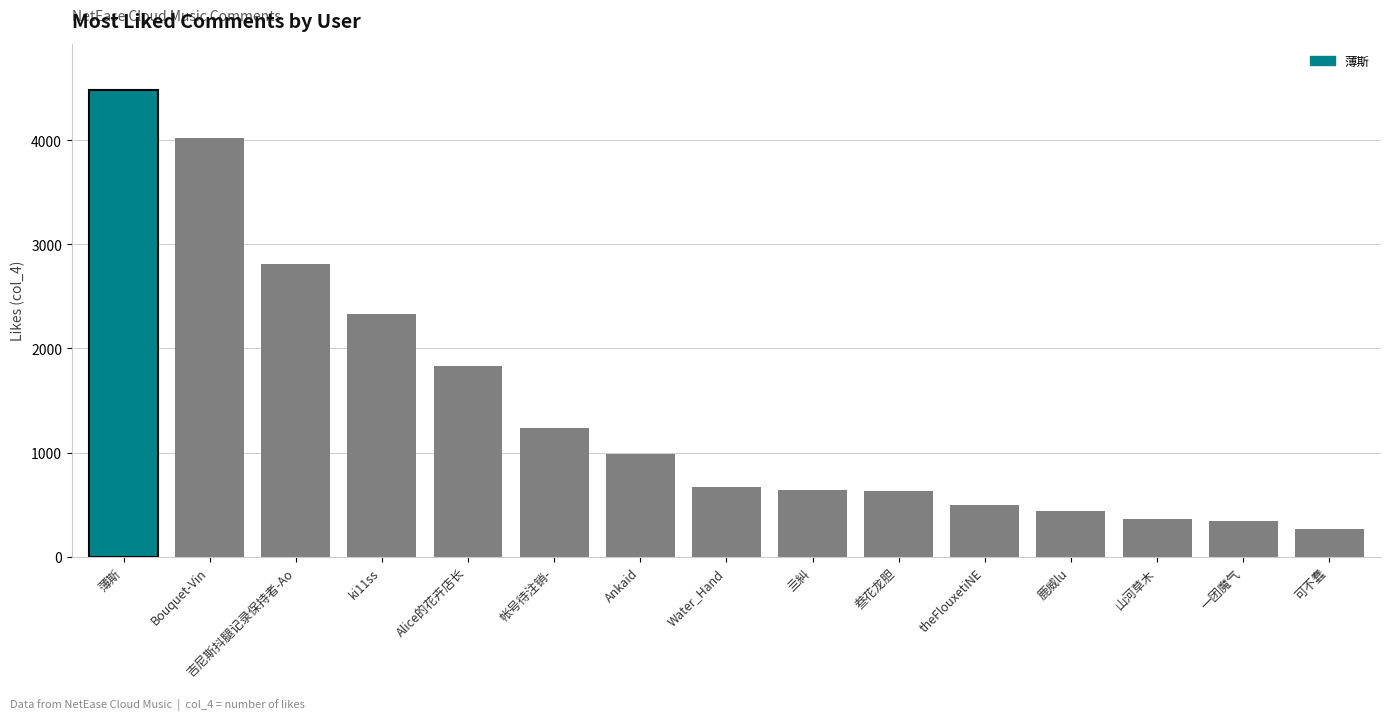

Between 山河草木 and 可不蠢, which is larger?

山河草木